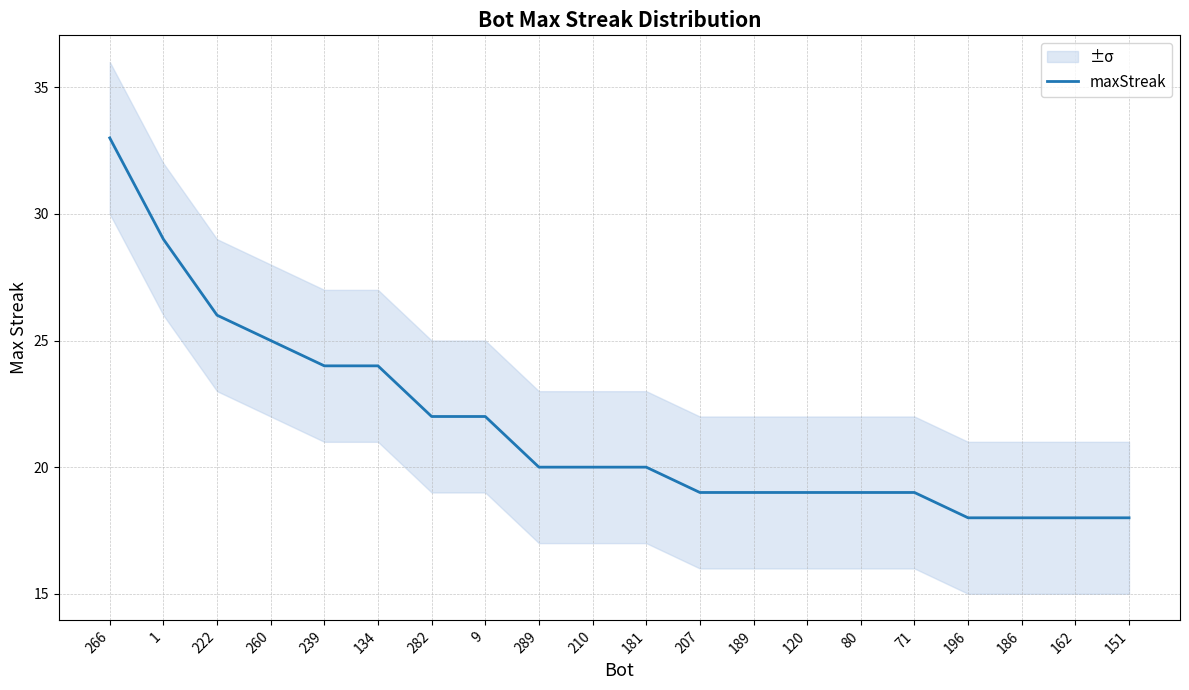

Reading right to left, list all the values displayed in this chart.

151=18	162=18	186=18	196=18	71=19	80=19	120=19	189=19	207=19	181=20	210=20	289=20	9=22	282=22	134=24	239=24	260=25	222=26	1=29	266=33